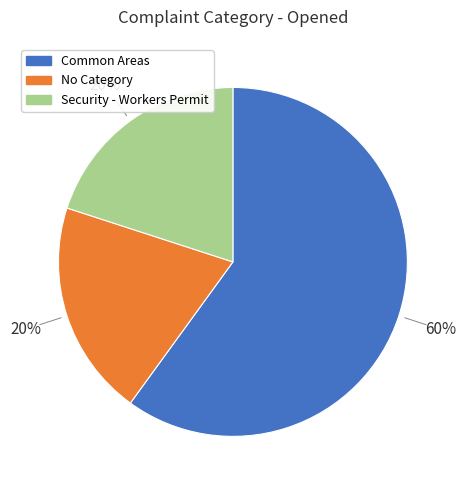

Which category has the biggest portion of the pie?

Common Areas